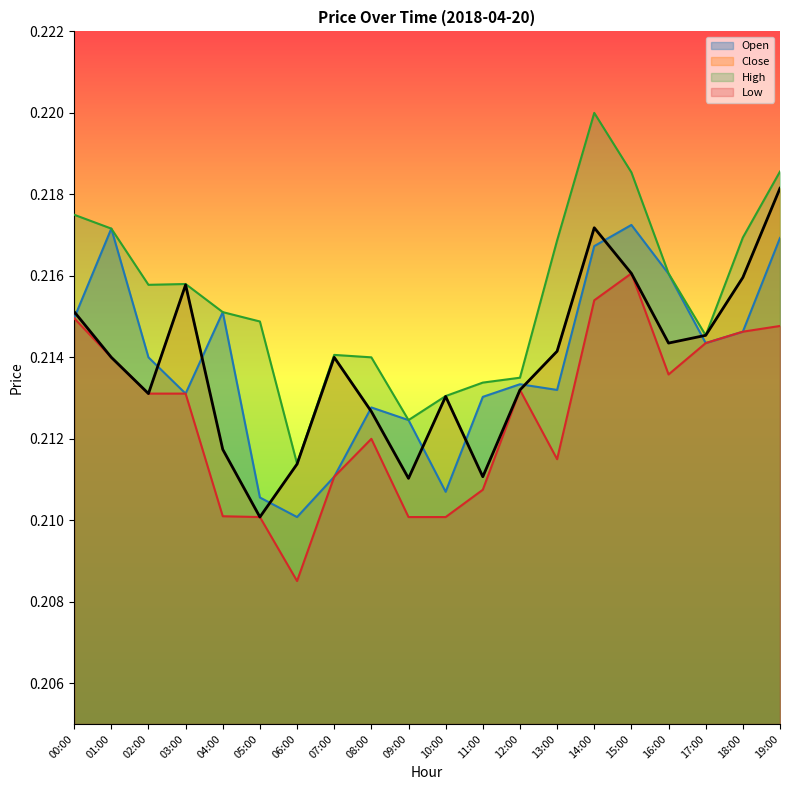

At which label is Low closest to 0?

06:00